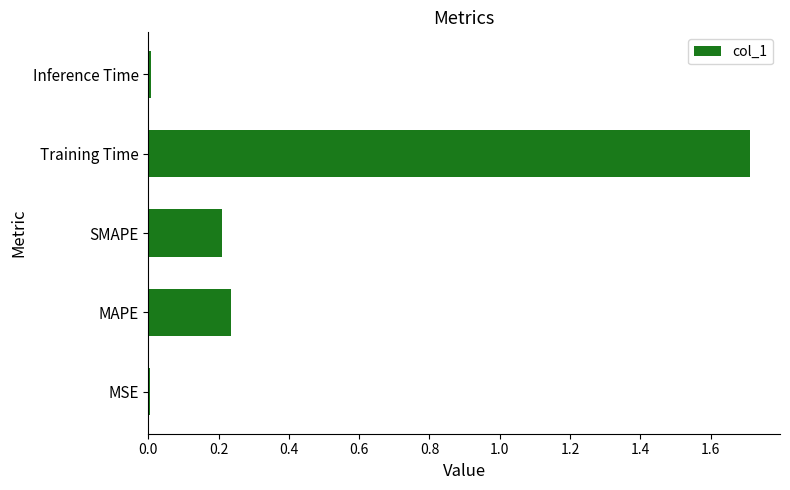

The value at Training Time is 0.9. True or false?

False